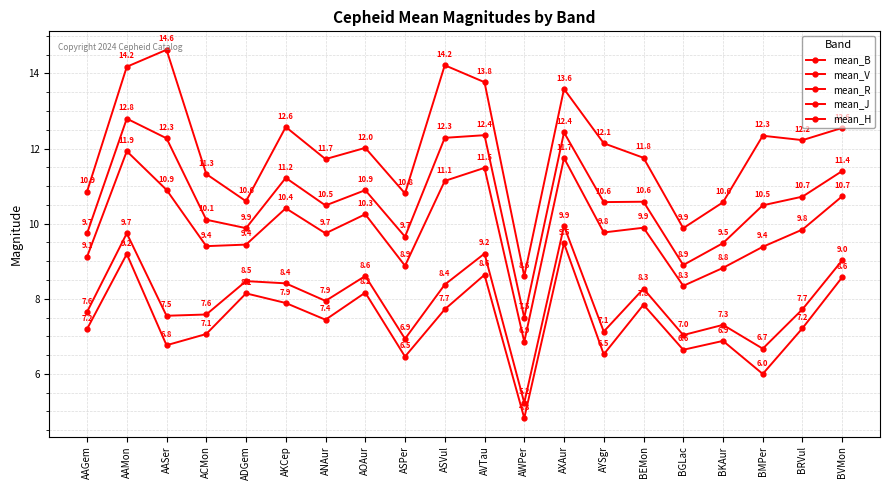

Which series has the largest range (max minus min)?

mean_B